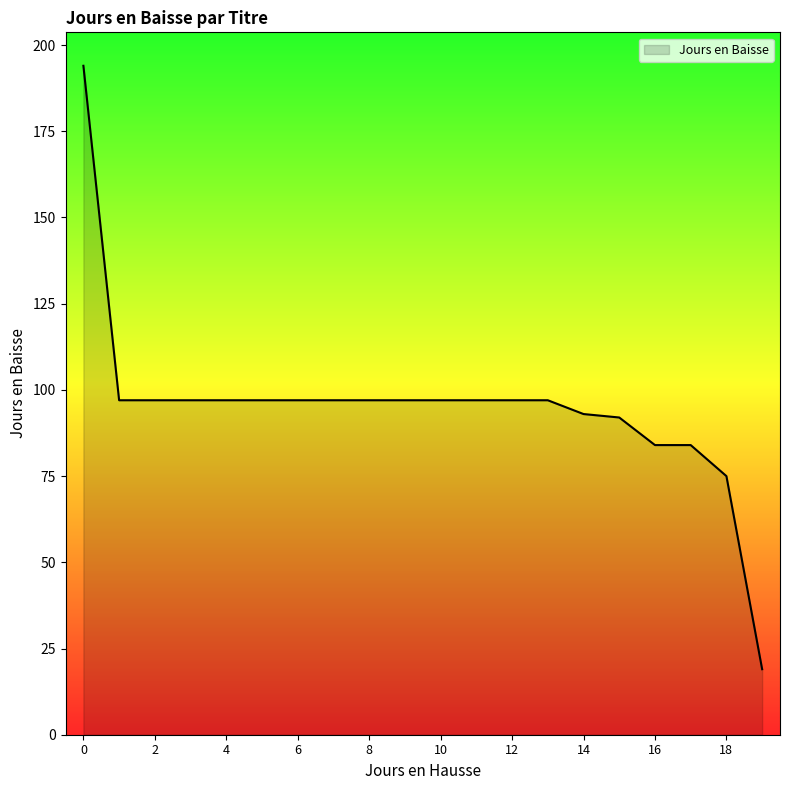

What is the greatest value displayed?

194